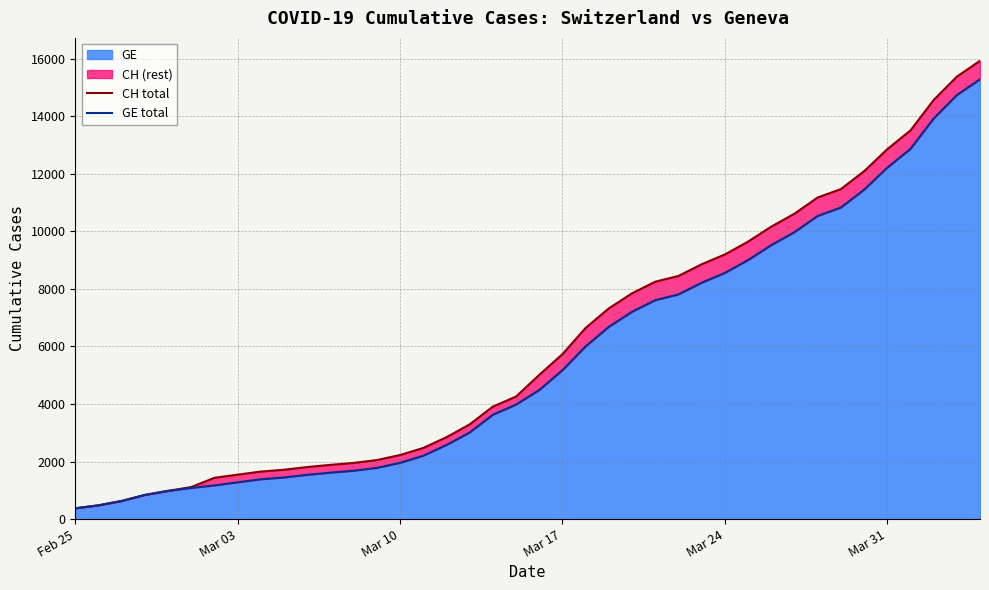

What is the highest value of the GE series?

15284